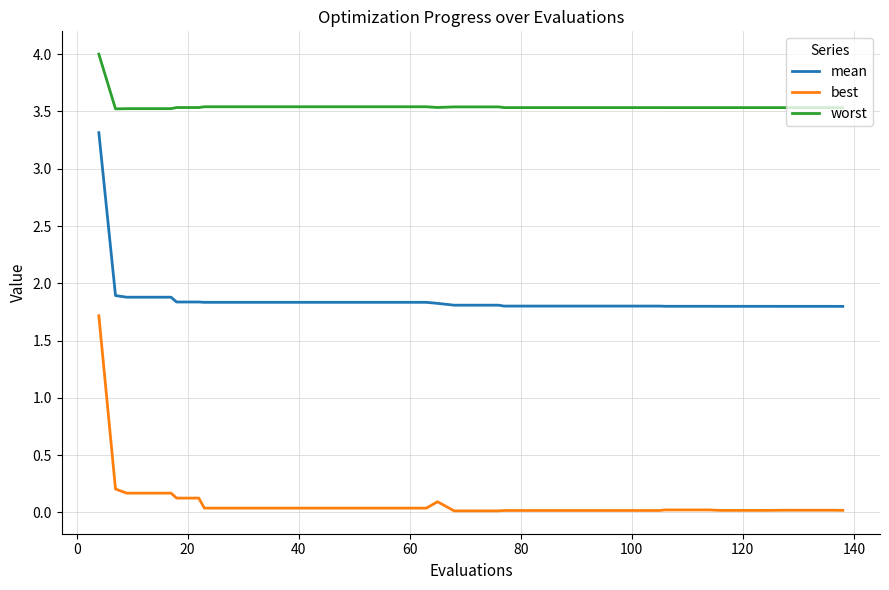

True or false: worst and best cross at least once.

False